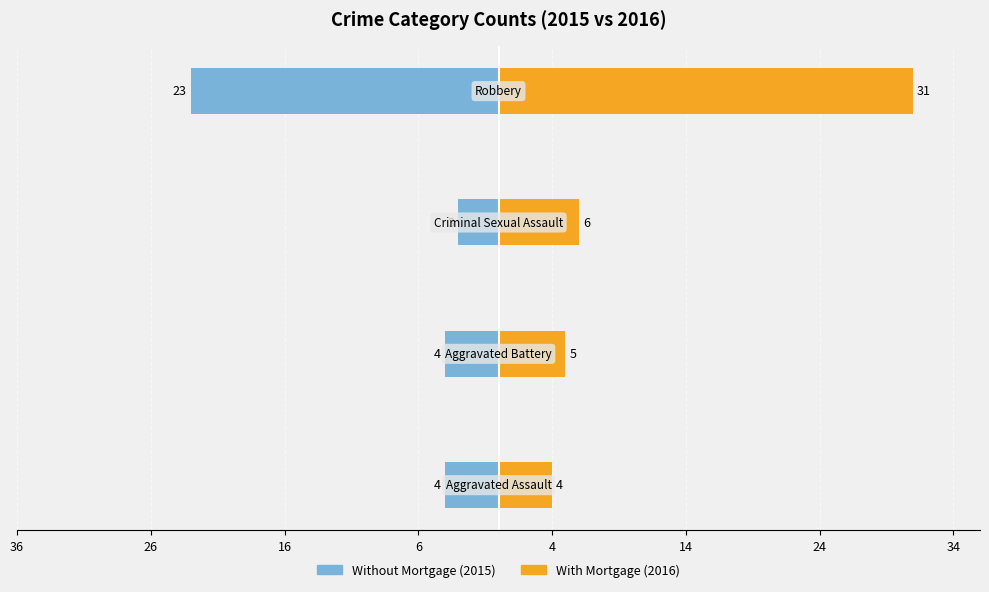

Are the bars grouped side by side (vs. stacked)?

Yes